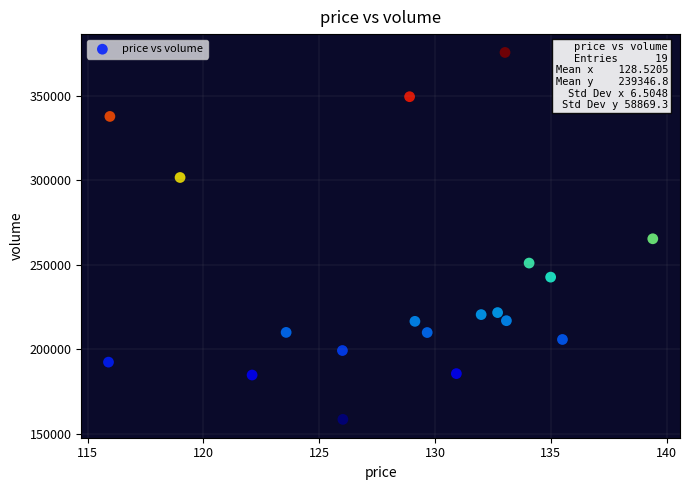

What is the range of Y values (max minus min)?

217106